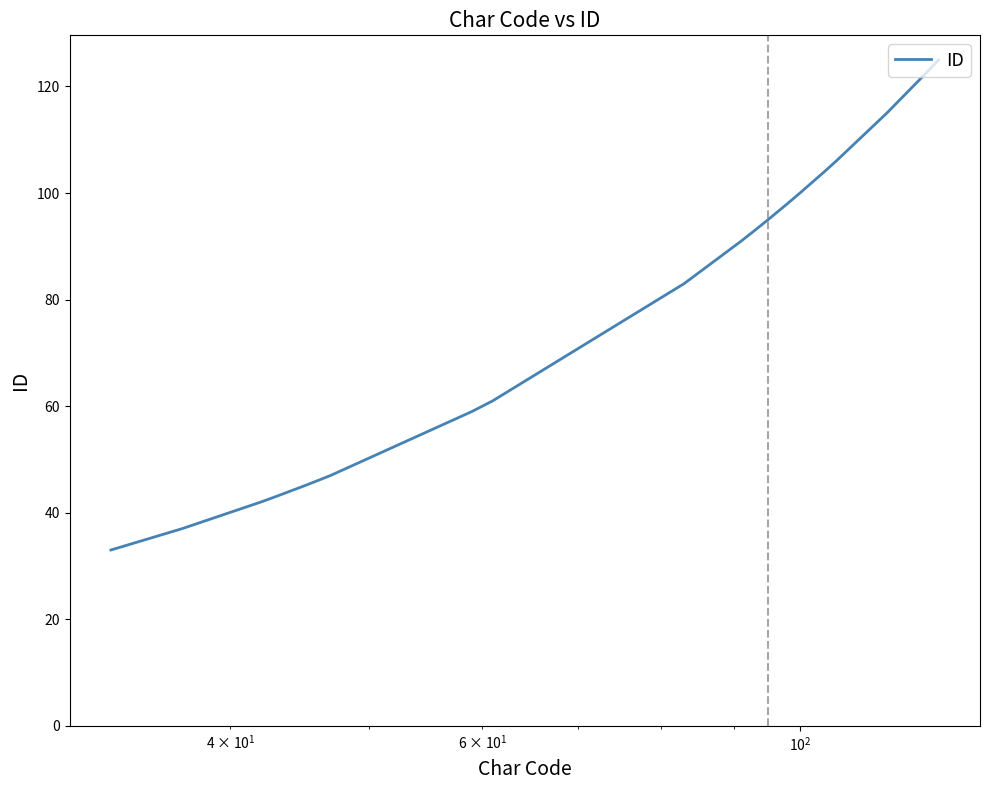

What is the greatest value displayed?

125